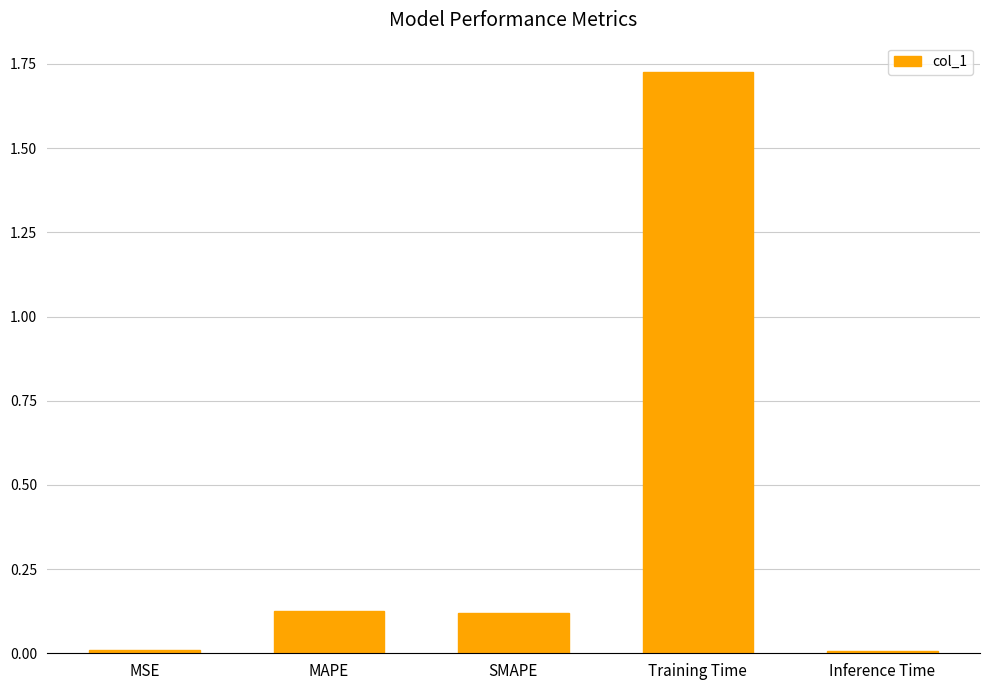

Does the chart contain stacked bars?

No